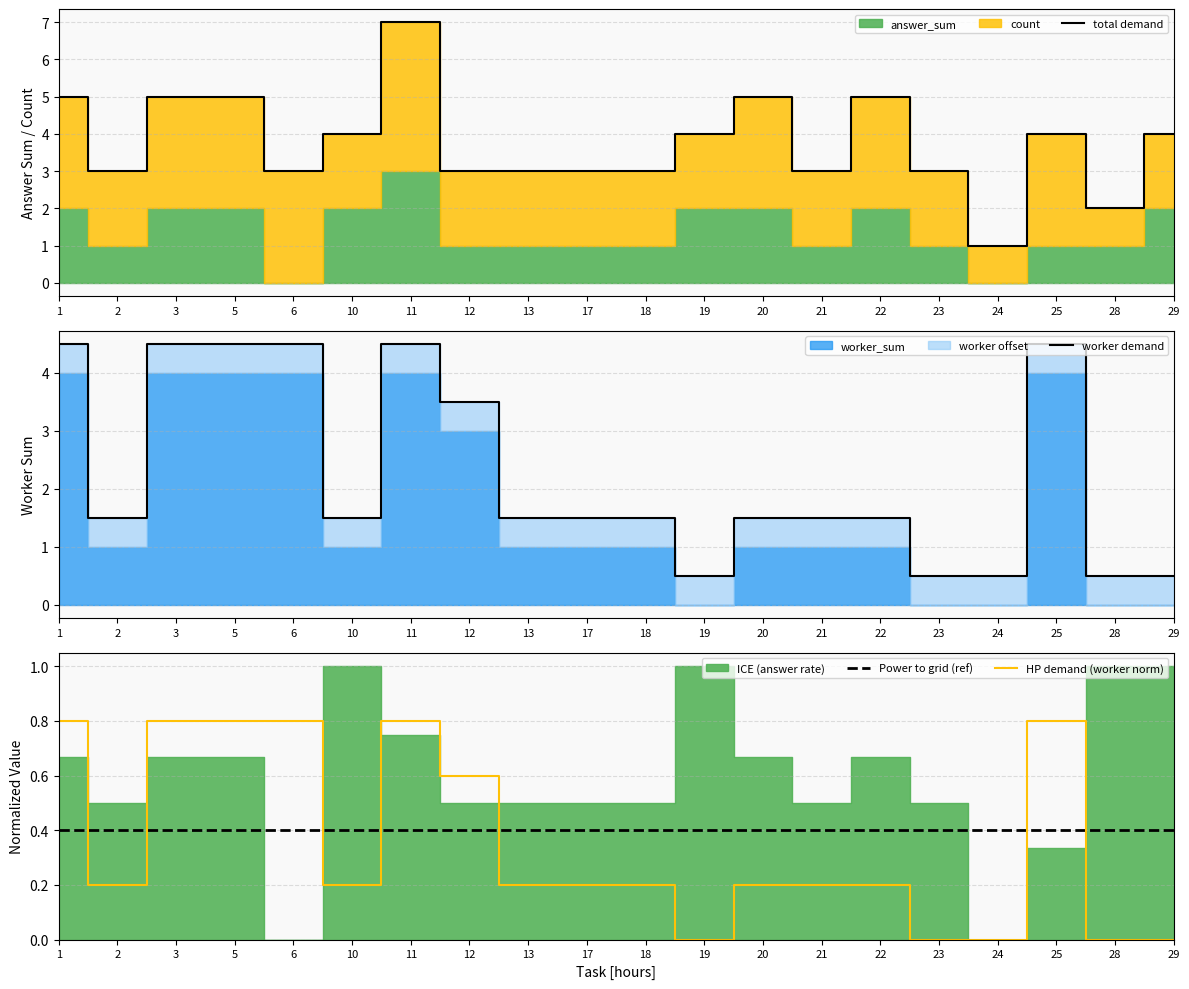

At which label does HP demand (worker norm) reach its minimum?

19